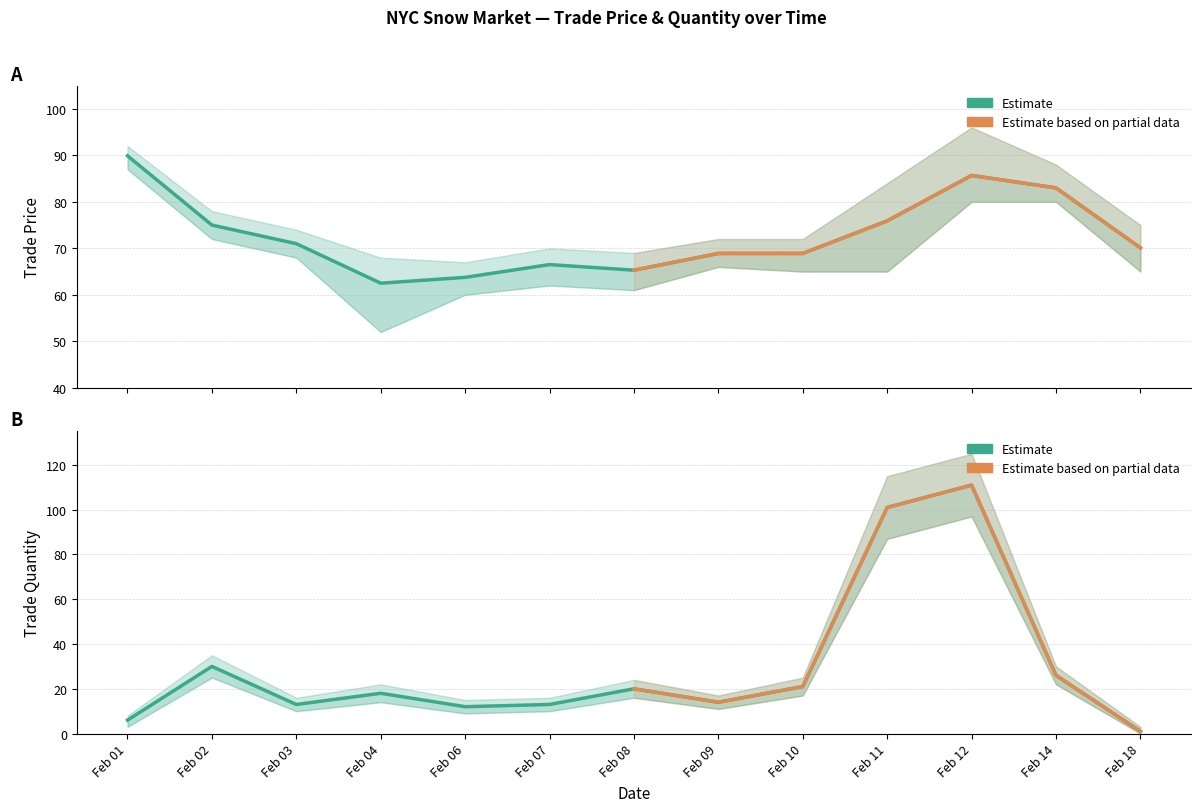

What value does the trade price series have at Feb 06?

63.8